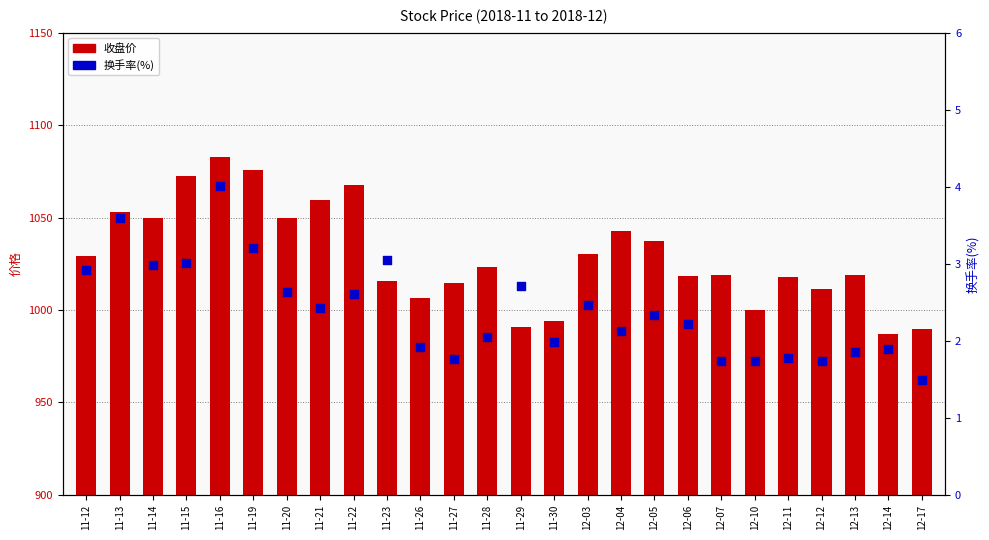

Which series has the largest Y range (max minus min)?

收盘价